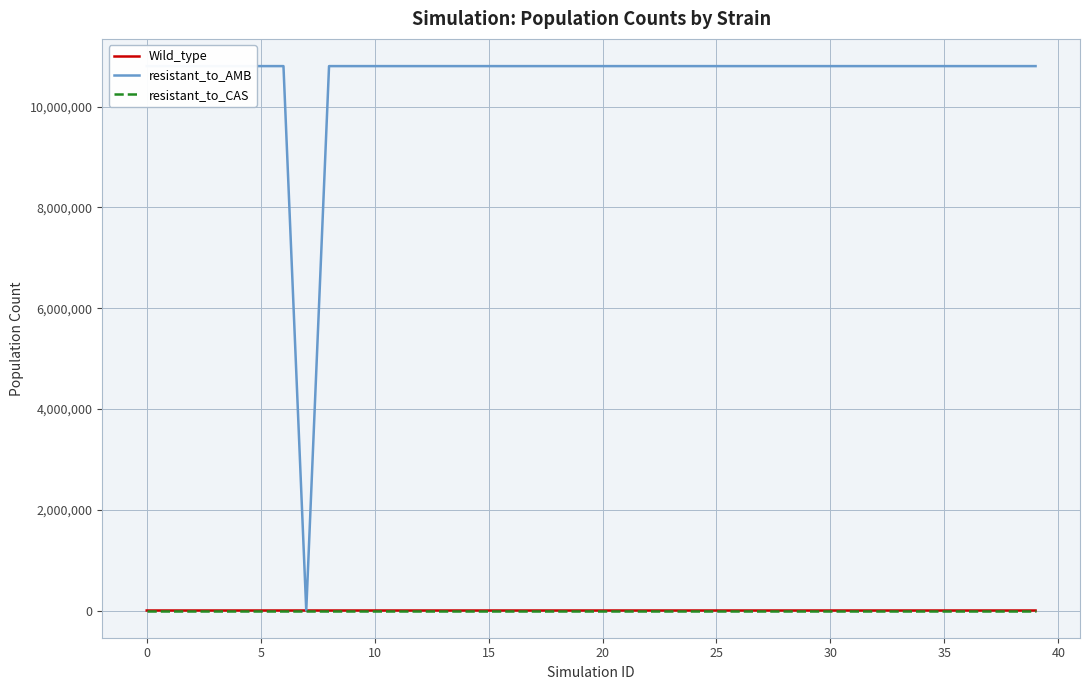

What is the maximum value shown in the chart?

10804520.8